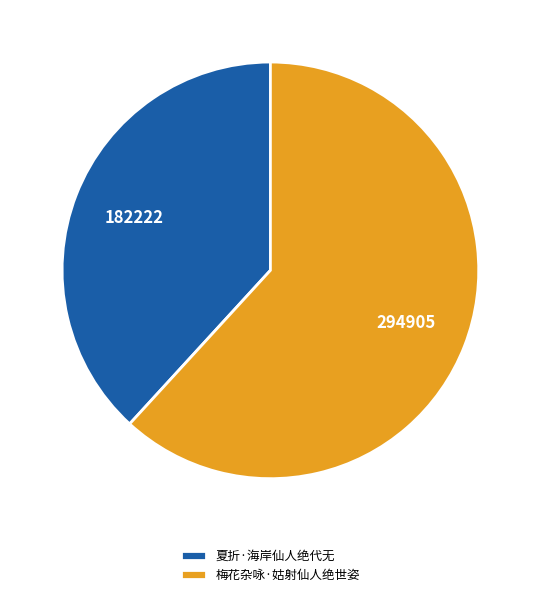

How many slices are in this pie chart?

2